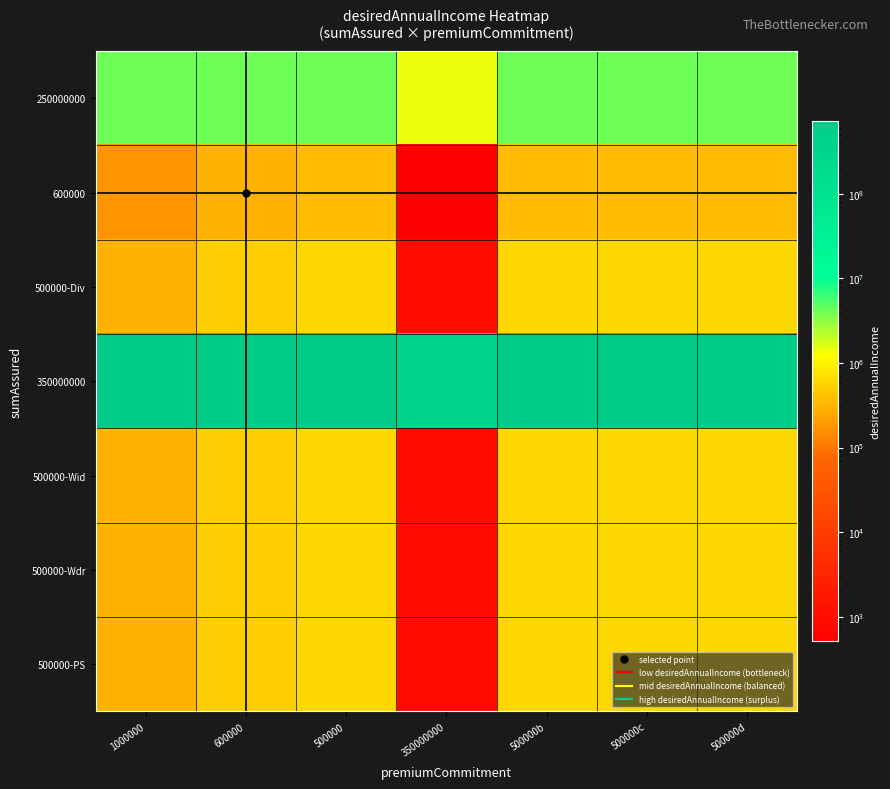

Reading right to left, extract all data points from this chart.

250000000: 500000d=4000000.0	500000c=4000000.0	500000b=4000000.0	350000000=1428571.4	500000=4000000.0	600000=4000000.0	1000000=4000000.0
600000: 500000d=360000.0	500000c=360000.0	500000b=360000.0	350000000=514.3	500000=360000.0	600000=300000.0	1000000=180000.0
500000-Div: 500000d=600000.0	500000c=600000.0	500000b=600000.0	350000000=857.1	500000=600000.0	600000=500000.0	1000000=300000.0
350000000: 500000d=720000000.0	500000c=720000000.0	500000b=720000000.0	350000000=360000000.0	500000=720000000.0	600000=720000000.0	1000000=720000000.0
500000-Wid: 500000d=600000.0	500000c=600000.0	500000b=600000.0	350000000=857.1	500000=600000.0	600000=500000.0	1000000=300000.0
500000-Wdr: 500000d=600000.0	500000c=600000.0	500000b=600000.0	350000000=857.1	500000=600000.0	600000=500000.0	1000000=300000.0
500000-PS: 500000d=600000.0	500000c=600000.0	500000b=600000.0	350000000=857.1	500000=600000.0	600000=500000.0	1000000=300000.0